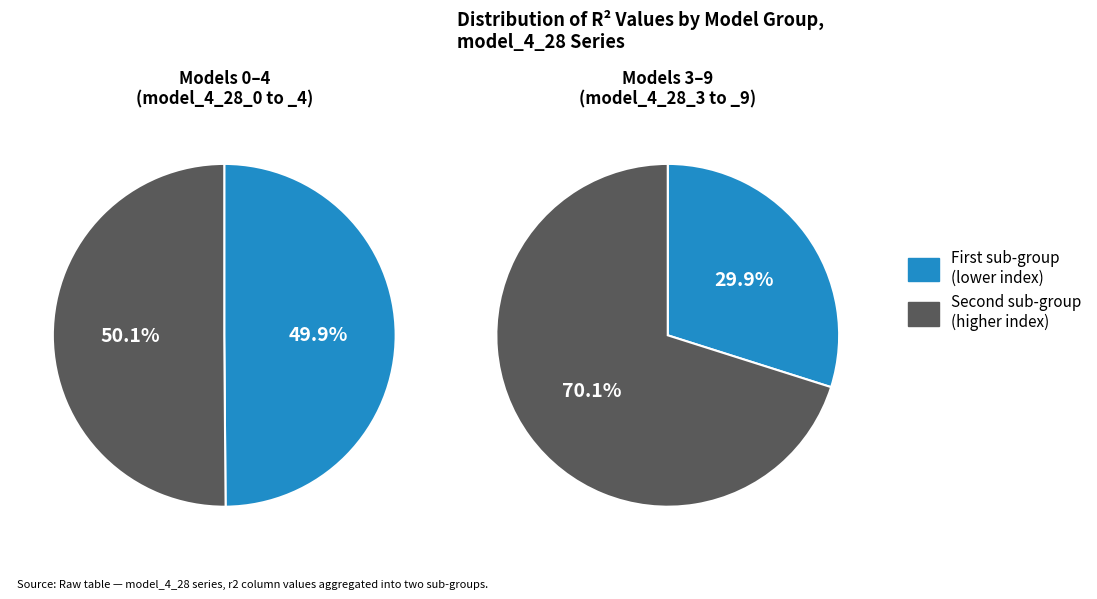

The model_4_28_2 slice represents 20% of the pie. True or false?

False